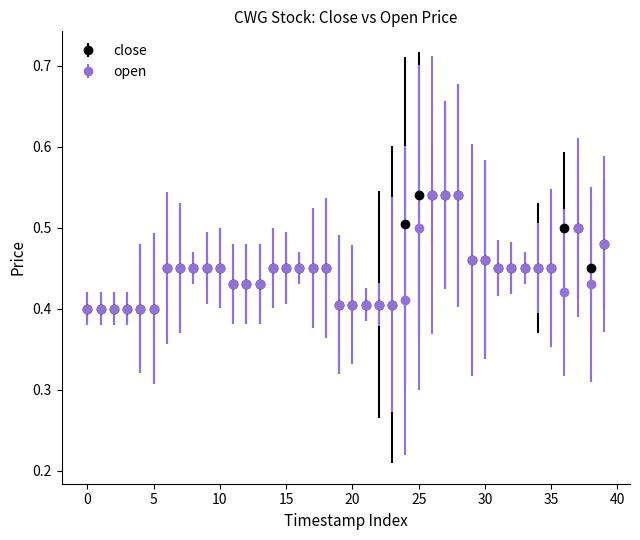

At how many categories does at least one series exceed 0?

40